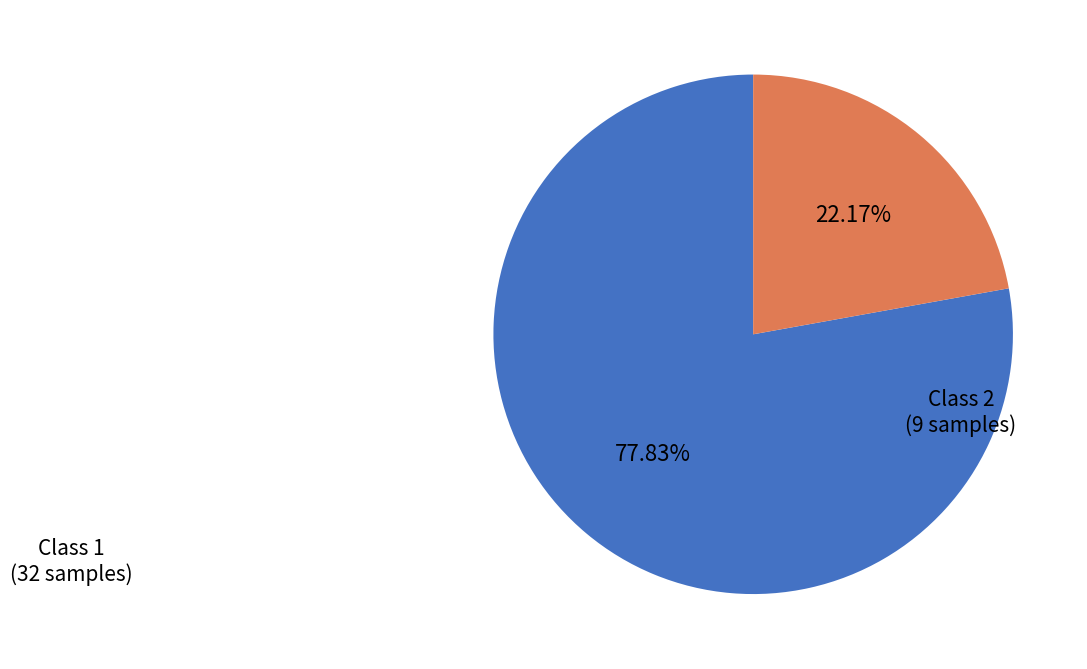

Is there any slice that represents more than half of the pie?

Yes